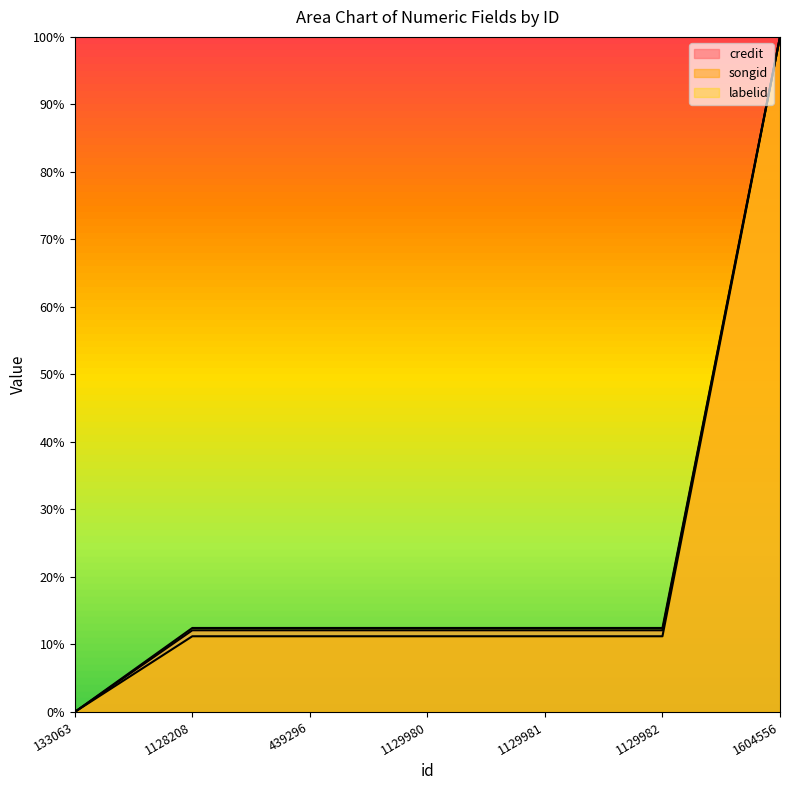

What position from the right is 1128208?

6